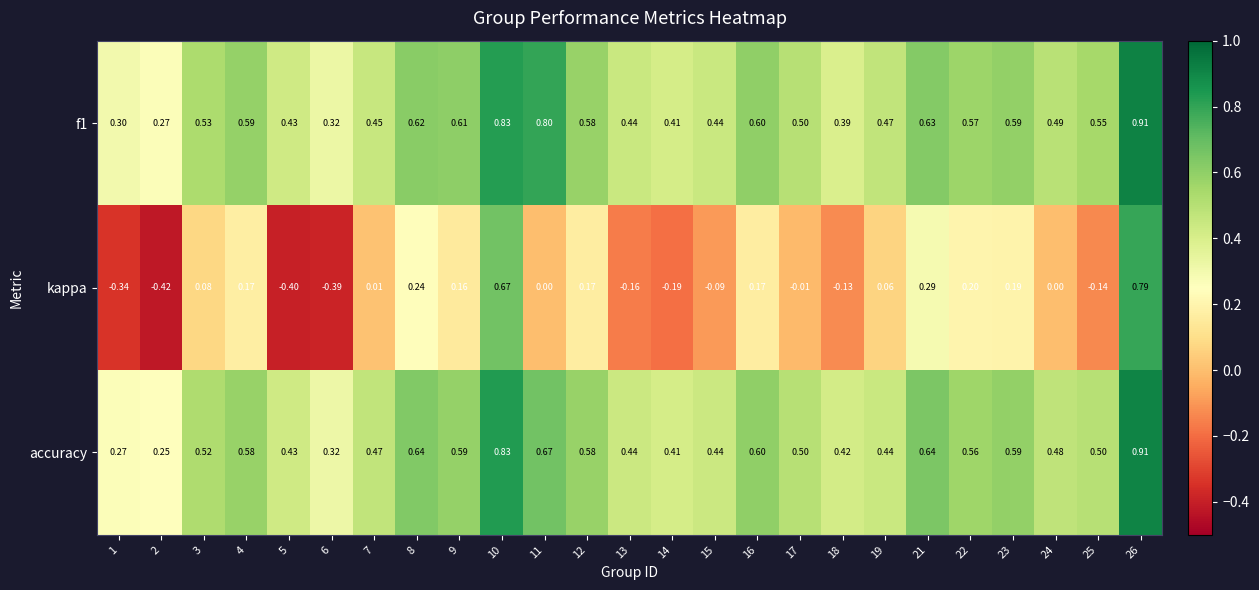

Is the value of accuracy at 7 greater than the value of kappa at 8?

Yes